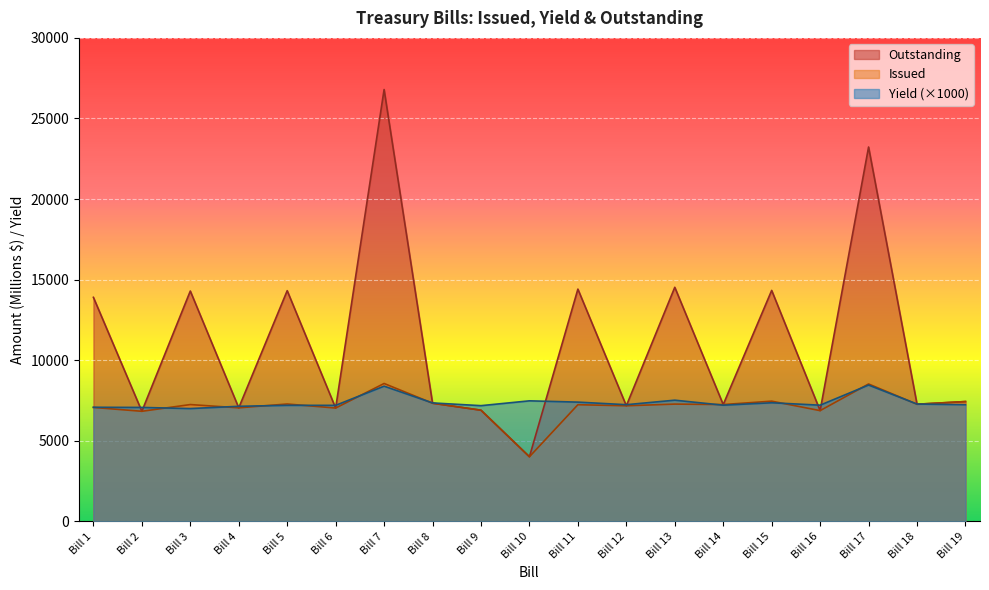

Which series has the largest range (max minus min)?

Outstanding